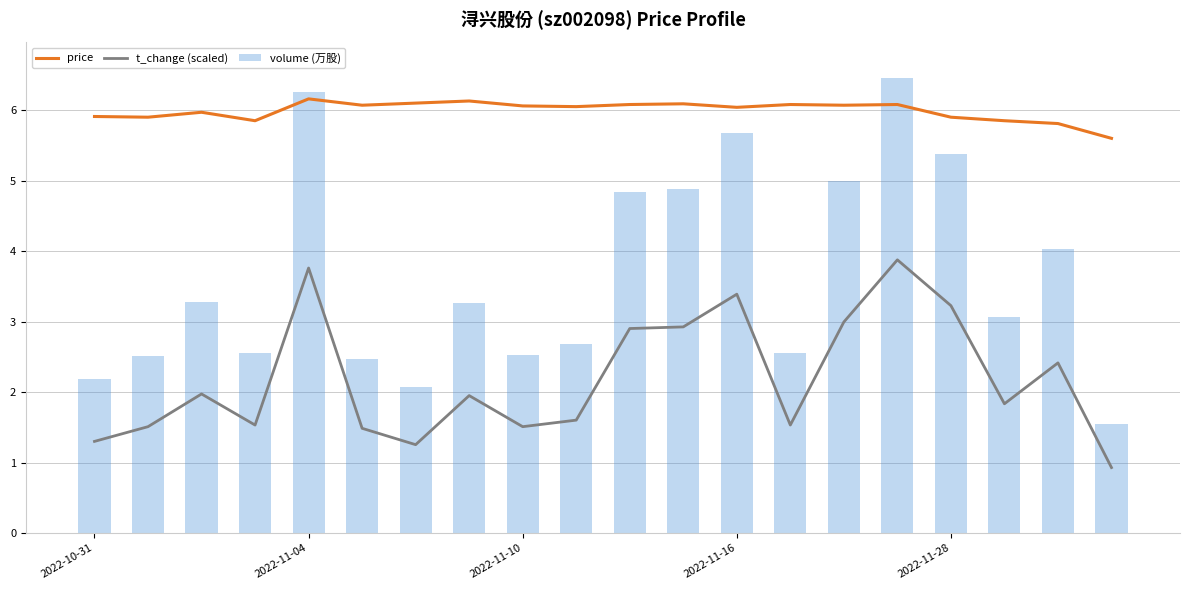

What position from the left is 13?

14